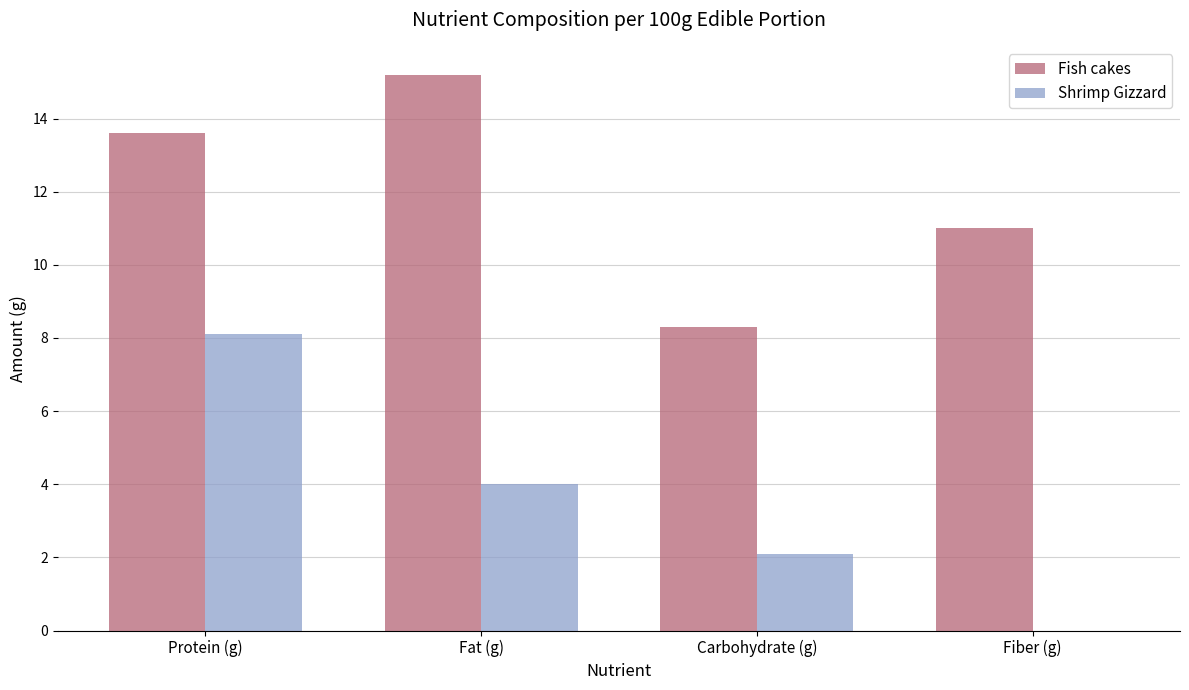

How many series are shown in this chart?

2